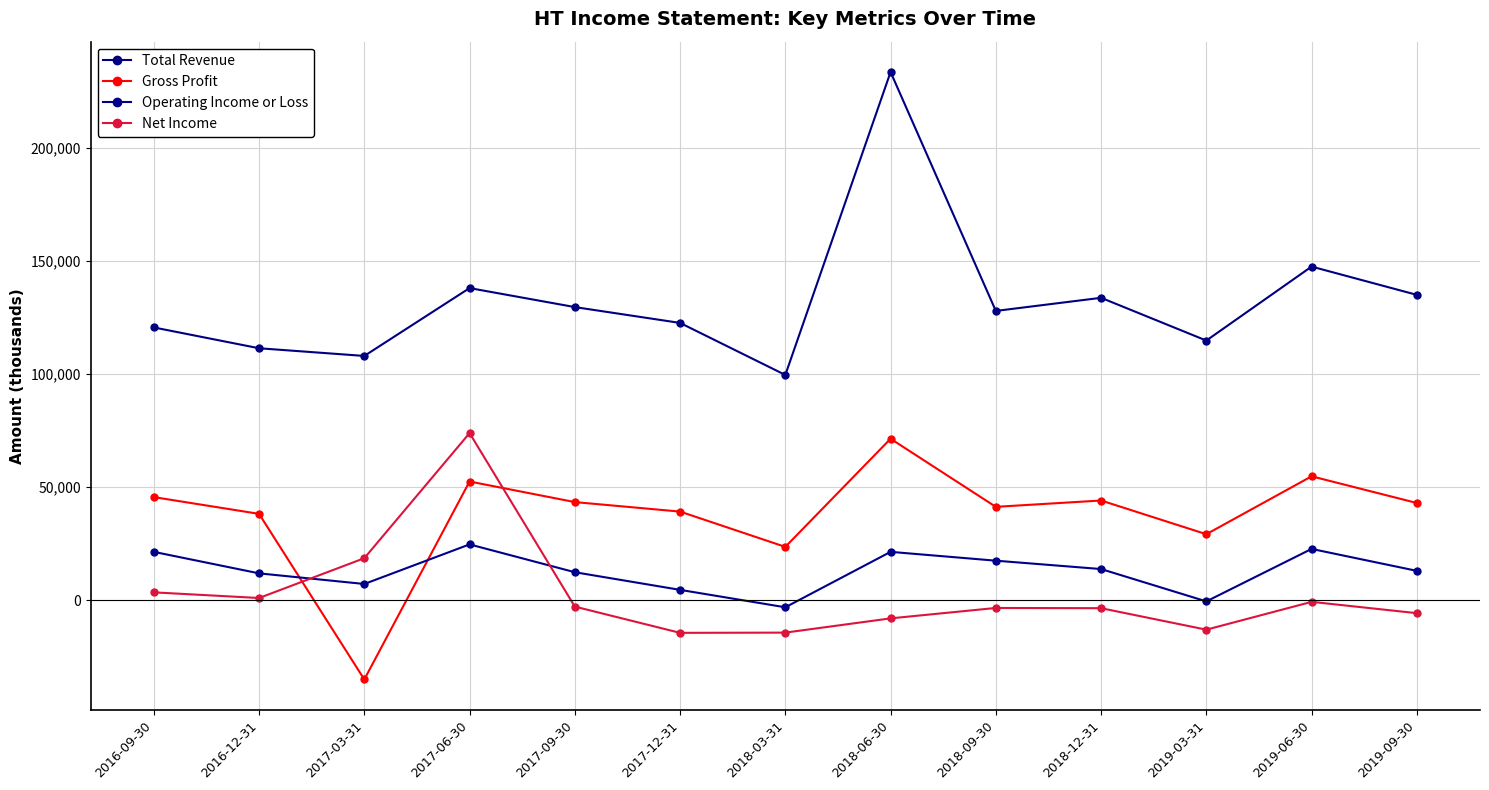

Reading right to left, transcribe all the data shown in this chart.

Total Revenue: 135000	147500	114800	133700	127900	233500	99600	122600	129600	138000	108000	111400	120600
Gross Profit: 43000	54800	29200	44100	41300	71400	23600	39200	43400	52500	-35000	38200	45600
Operating Income or Loss: 13000	22700	-500	13800	17500	21400	-3100	4600	12400	24700	7200	11900	21400
Net Income: -5700	-700	-13000	-3500	-3400	-8000	-14300	-14400	-2800	73900	18600	1000	3500